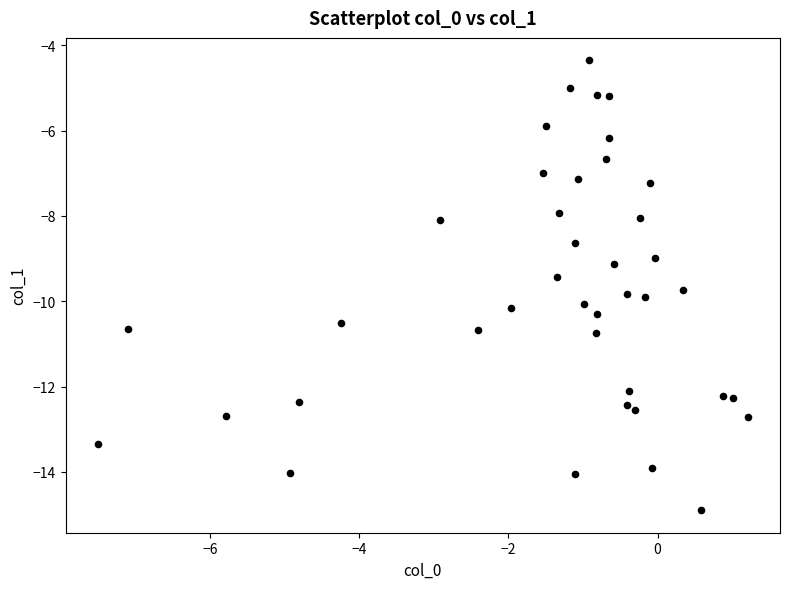

What is the range of X values (max minus min)?

8.7